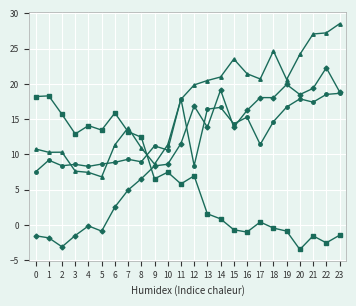

Is this an area chart (filled region under the line)?

No